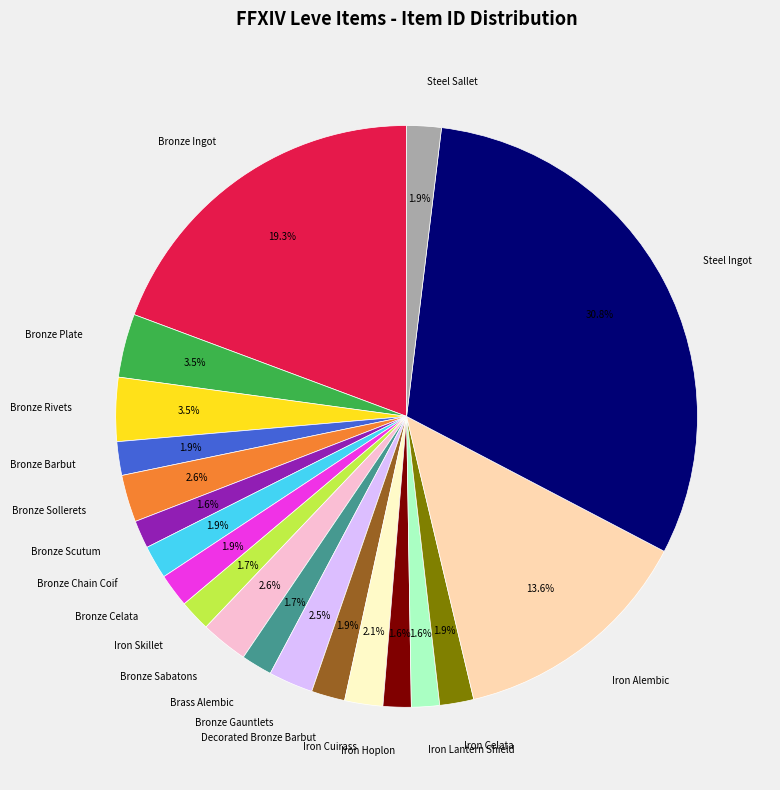

To the nearest percent, what percentage of the pie is Iron Hoplon?

2%